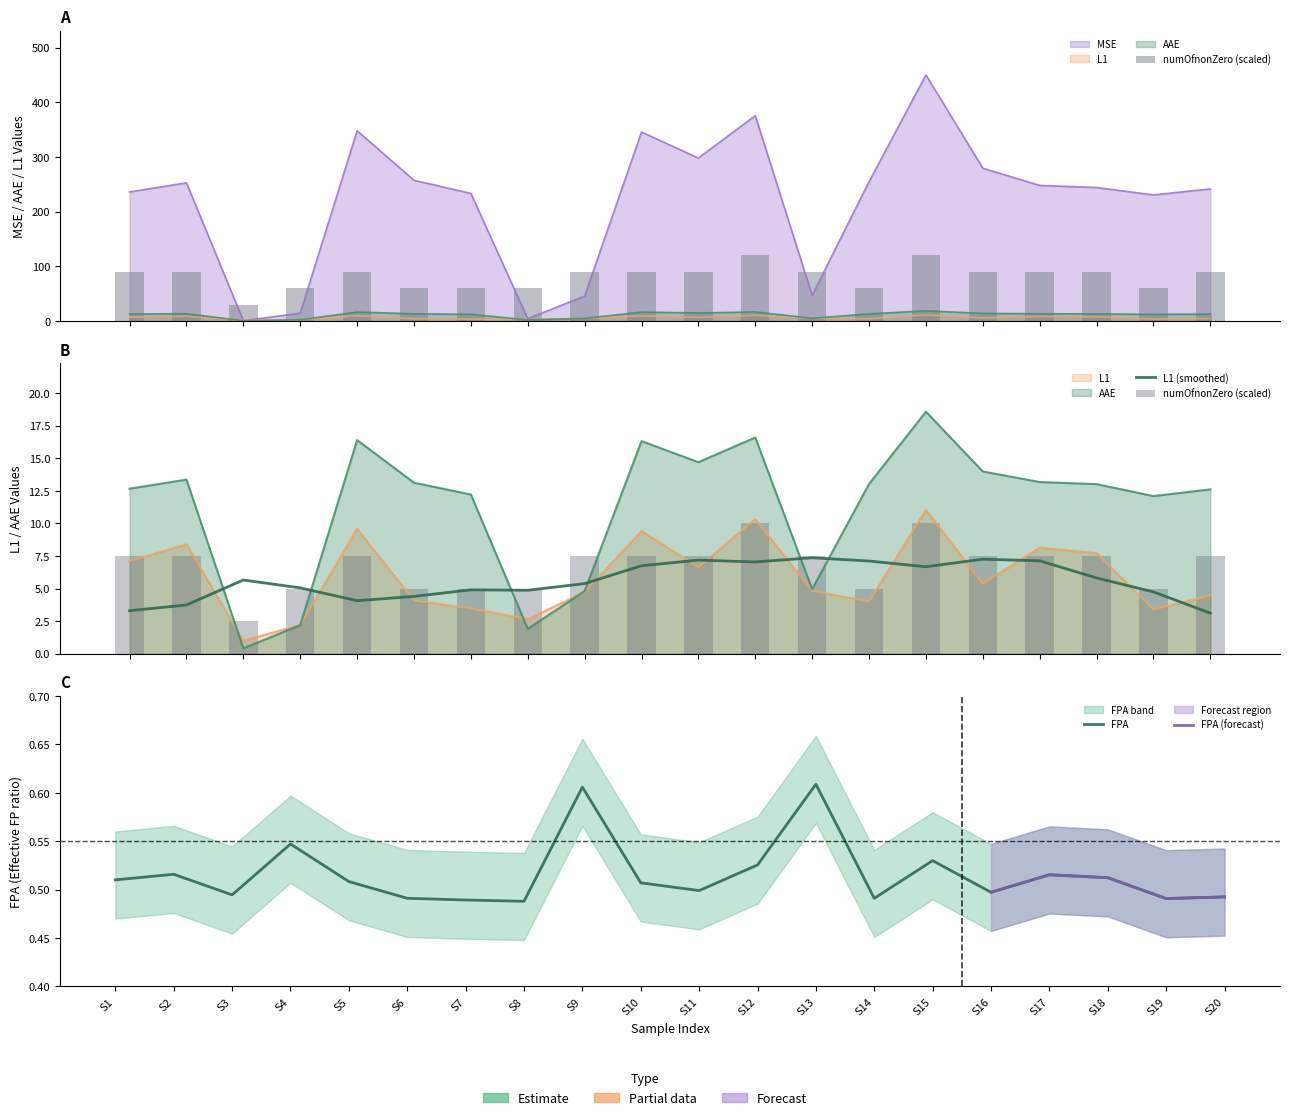

The value of MSE at xerces-1.2_18 is 157.9. True or false?

False